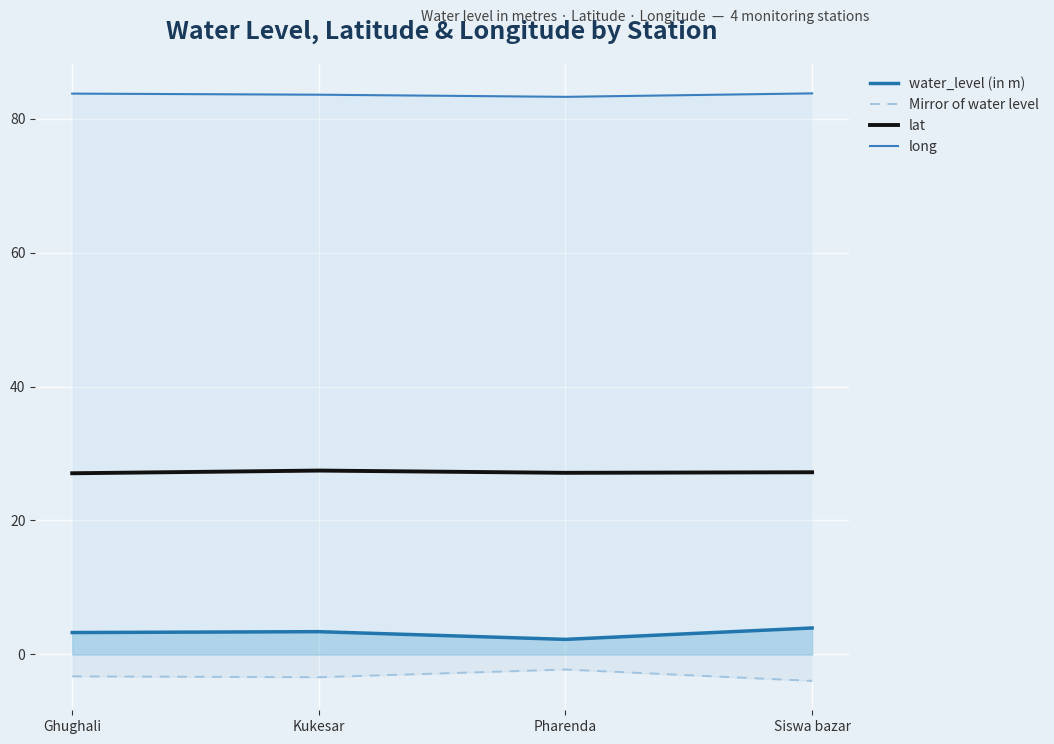

How many lat values are between 27 and 28?

4